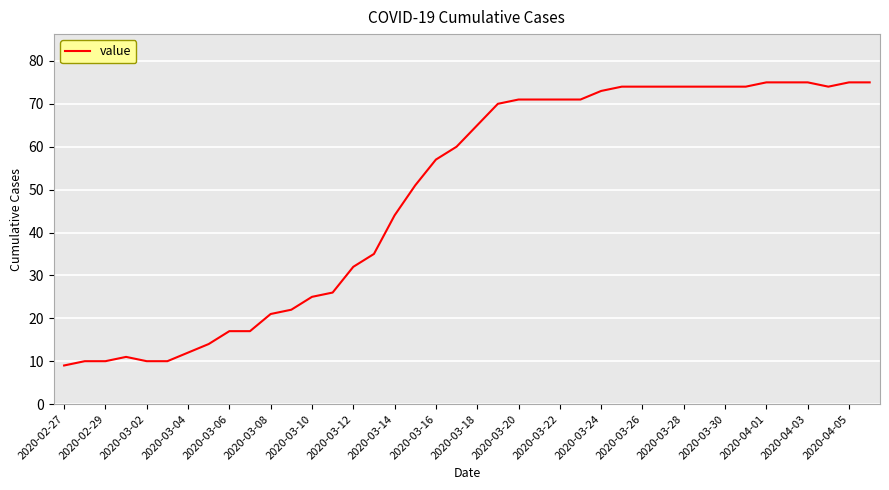

What is the smallest value displayed?

9